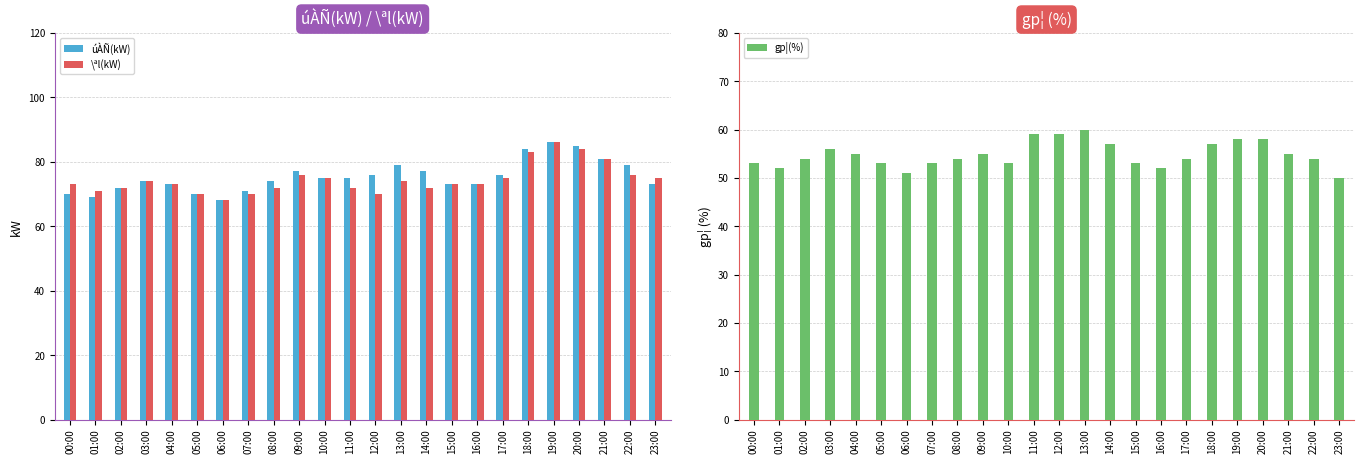

How many series are shown in this chart?

3